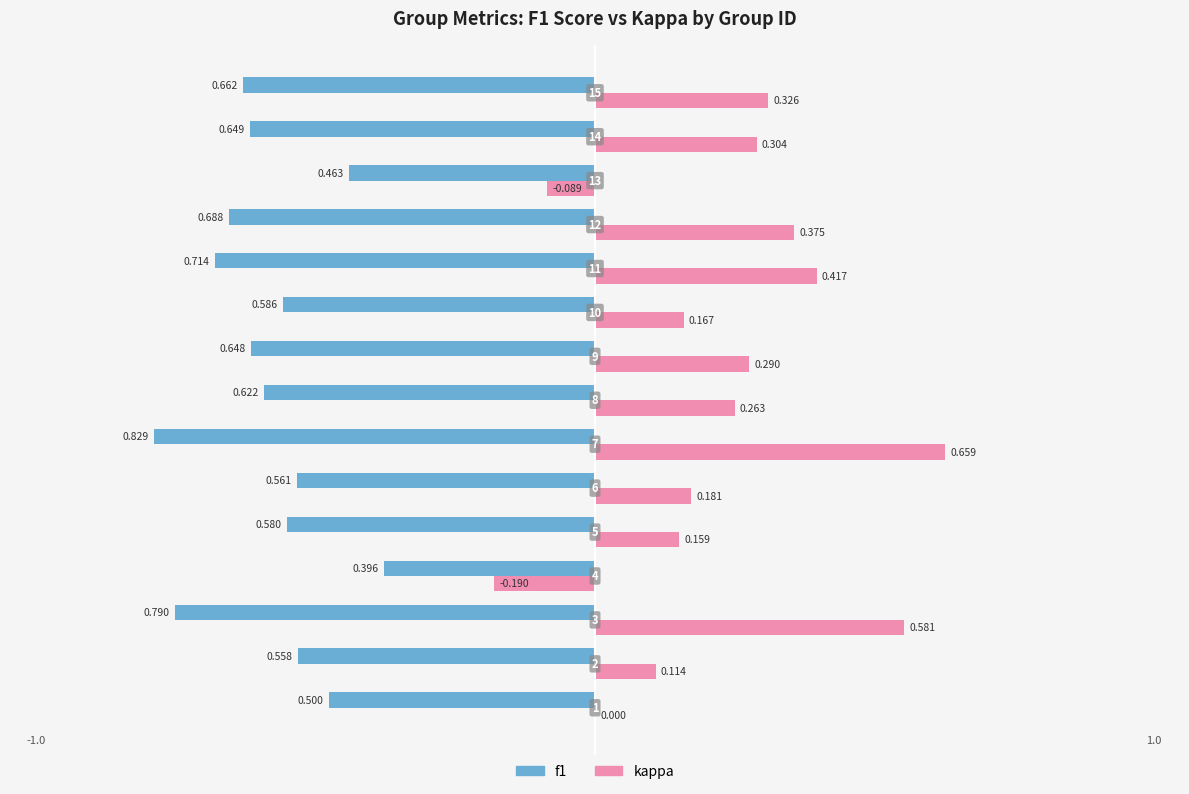

Which series has the widest spread of values?

kappa